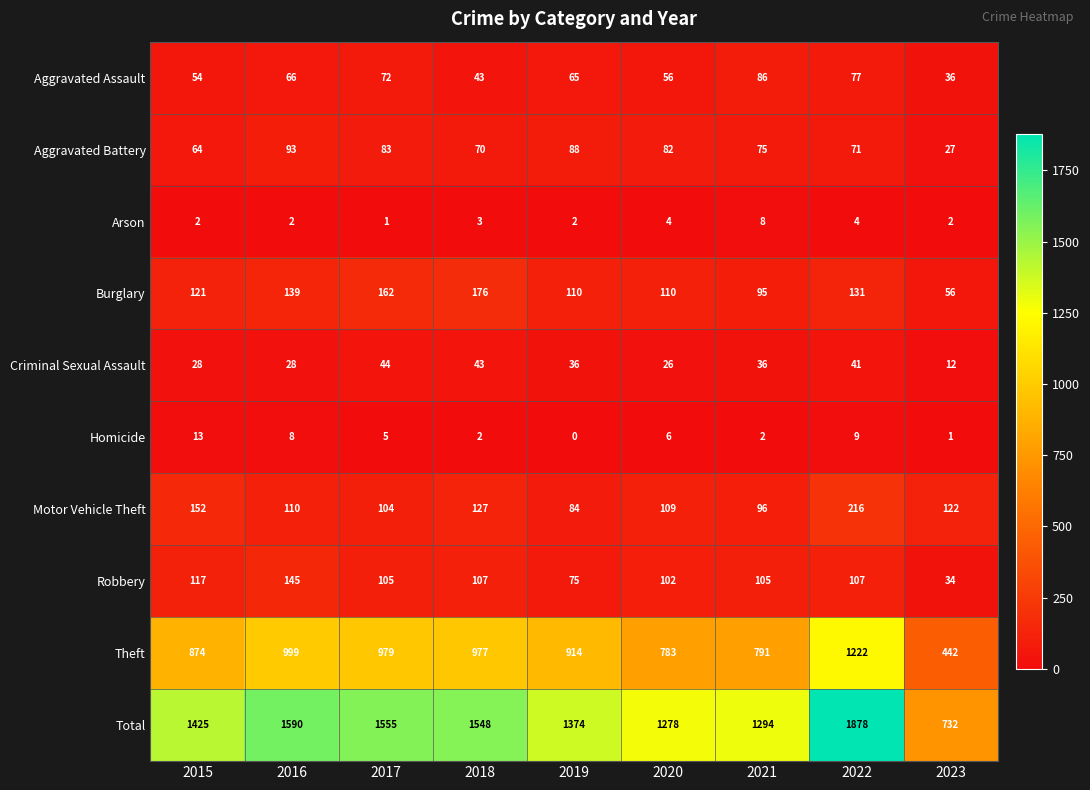

What is the minimum value for Motor Vehicle Theft?

84